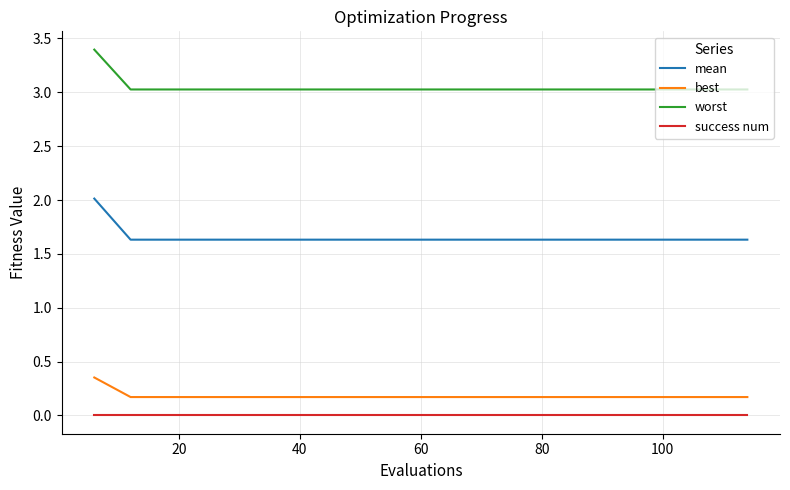

True or false: success num and worst cross at least once.

False